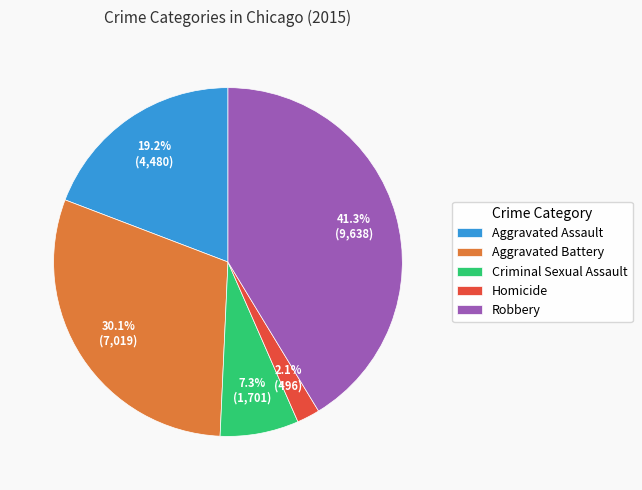

Does Homicide represent more than half of the total?

No